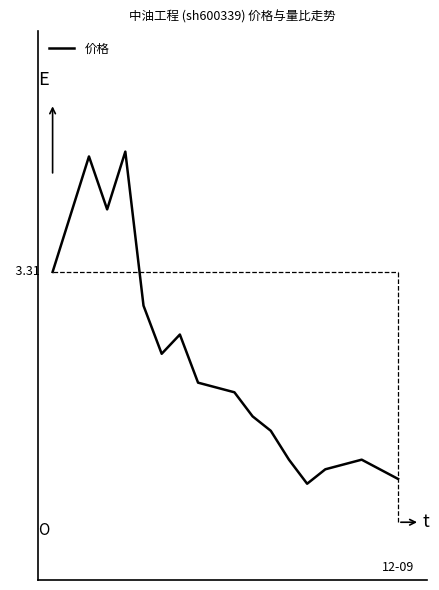

What is the value of the 5th point from the left?

3.6